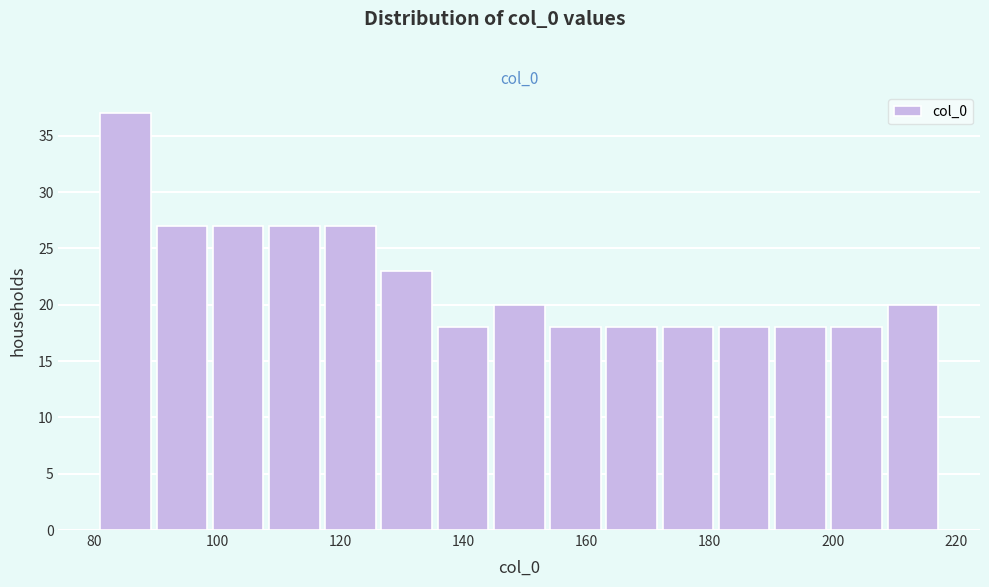

Reading left to right, transcribe this chart: for each bar, give the range it covers on the x-axis and its height. Neither the bar edges nor the heights are printed on the chart, so give them approximately, as read against the axes.

82 to 90: 37
90 to 100: 27
100 to 108: 27
108 to 118: 27
118 to 126: 27
126 to 136: 23
136 to 144: 18
144 to 154: 20
154 to 164: 18
164 to 172: 18
172 to 182: 18
182 to 190: 18
190 to 200: 18
200 to 208: 18
208 to 218: 20